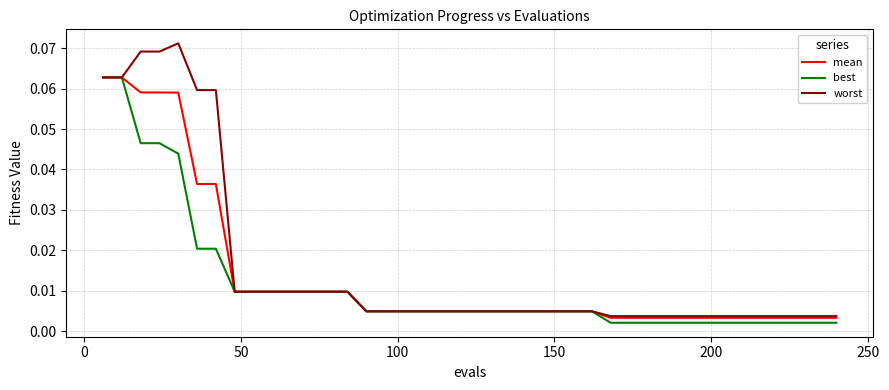

Which series has the largest range (max minus min)?

worst